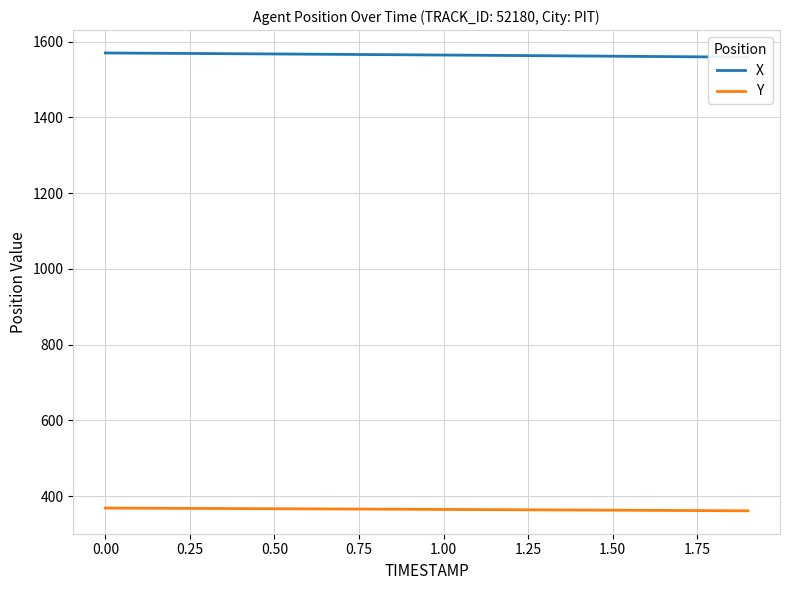

True or false: X and Y cross at least once.

False